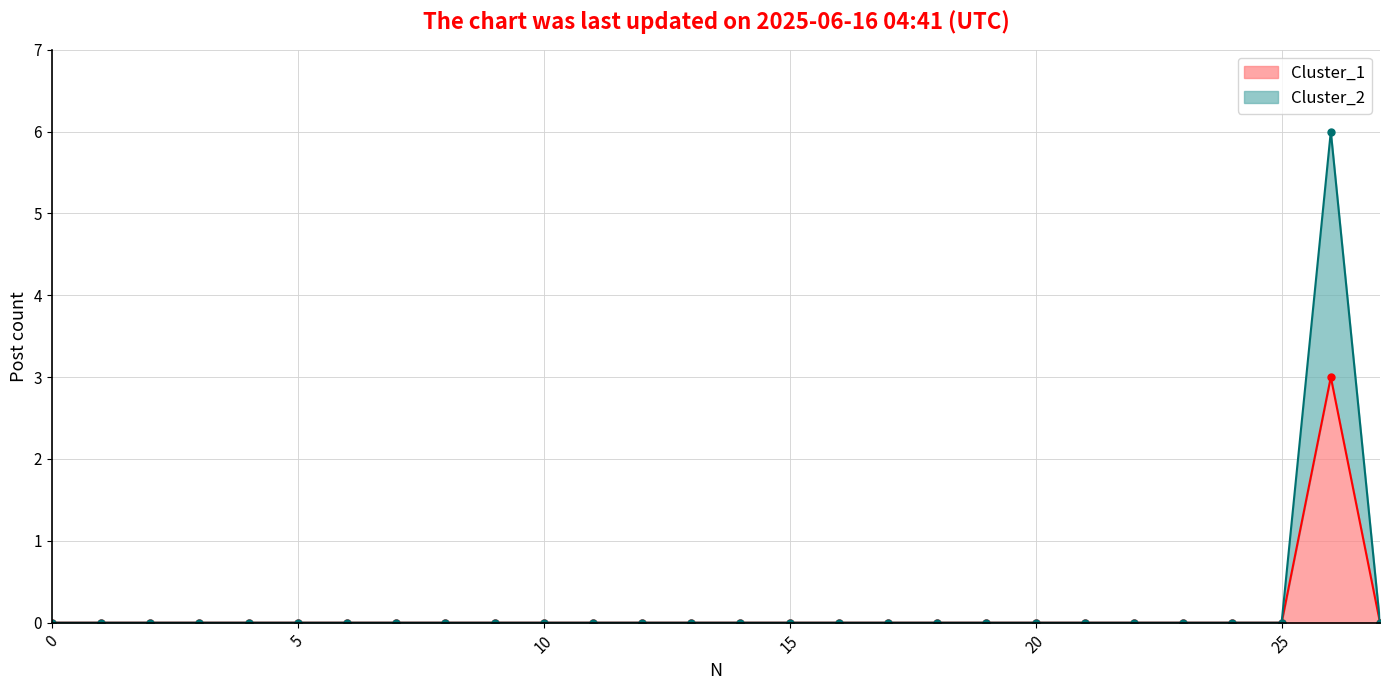

Reading left to right, what are all the values shown in this chart?

Cluster_1: 0	0	0	0	0	0	0	0	0	0	0	0	0	0	0	0	0	0	0	0	0	0	0	0	0	0	3	0
Cluster_2: 0	0	0	0	0	0	0	0	0	0	0	0	0	0	0	0	0	0	0	0	0	0	0	0	0	0	6	0